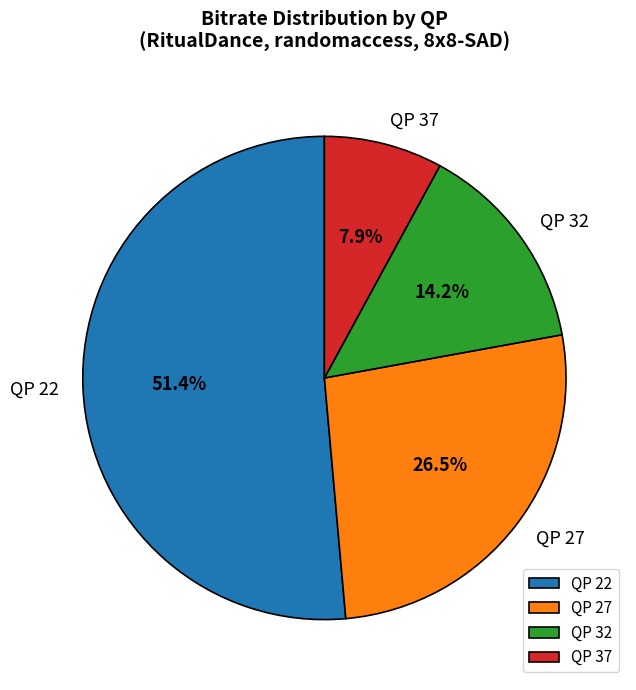

Which slice represents more than half of the pie?

QP 22